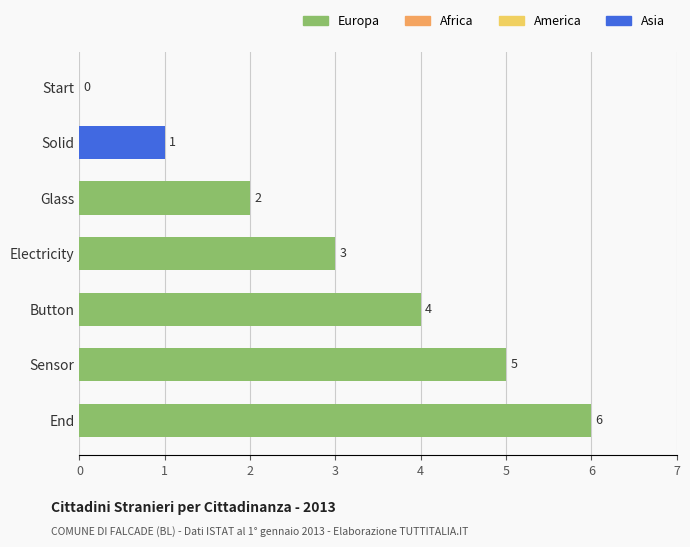

The chart shows a value of 2 at Solid. True or false?

False